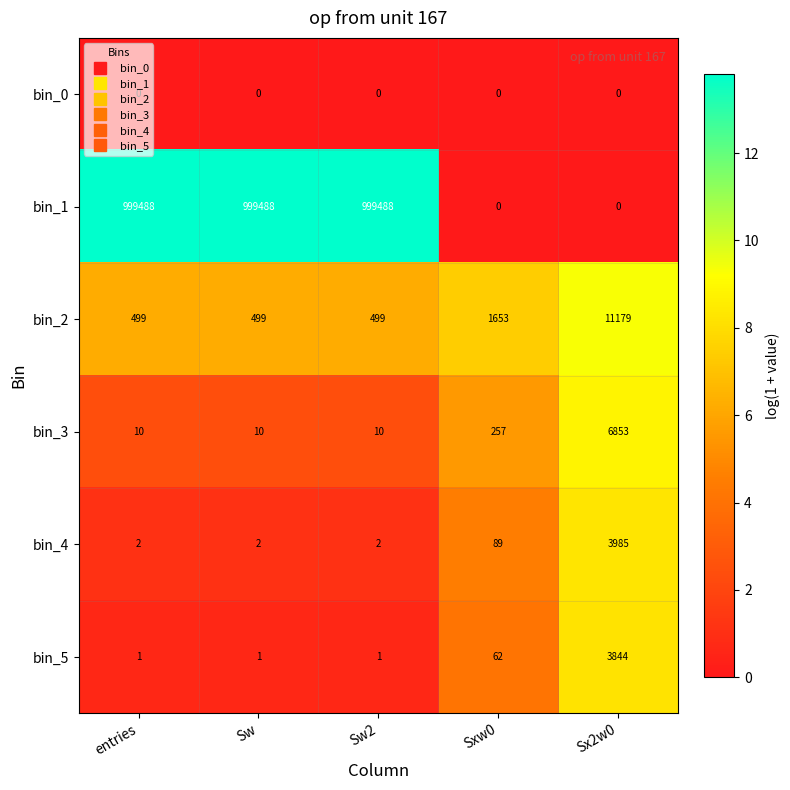

Is it true that bin_4 equals 2 at Sw?

True